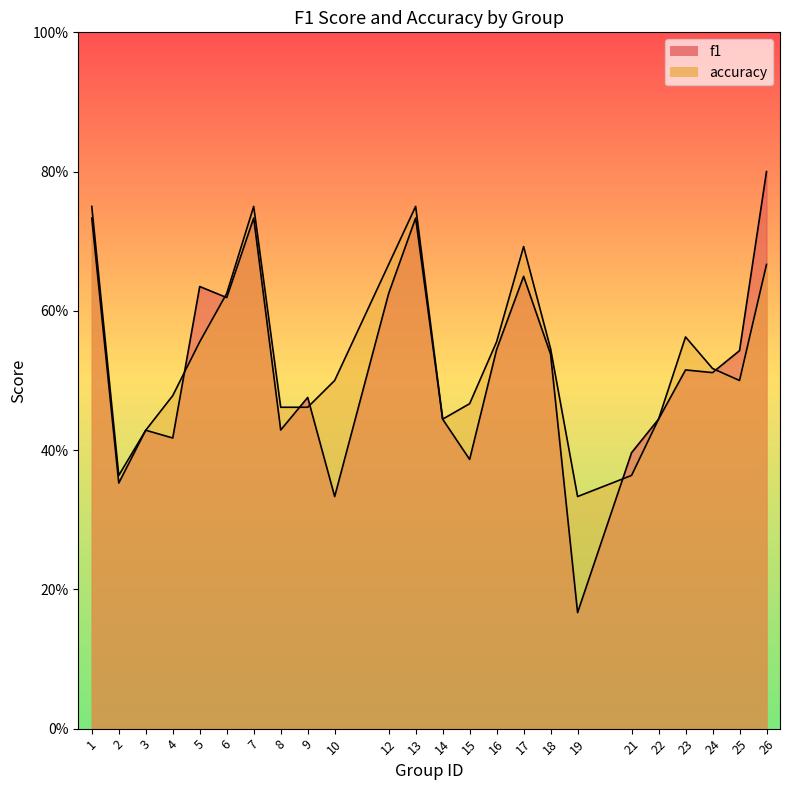

Which category has the lowest value in the accuracy series?

19